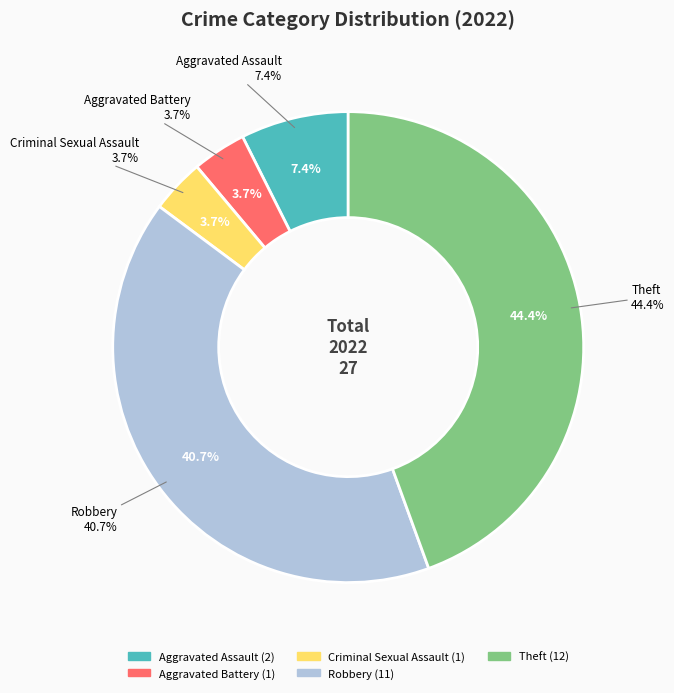

Combined, do Aggravated Assault and Theft account for over 50%?

Yes